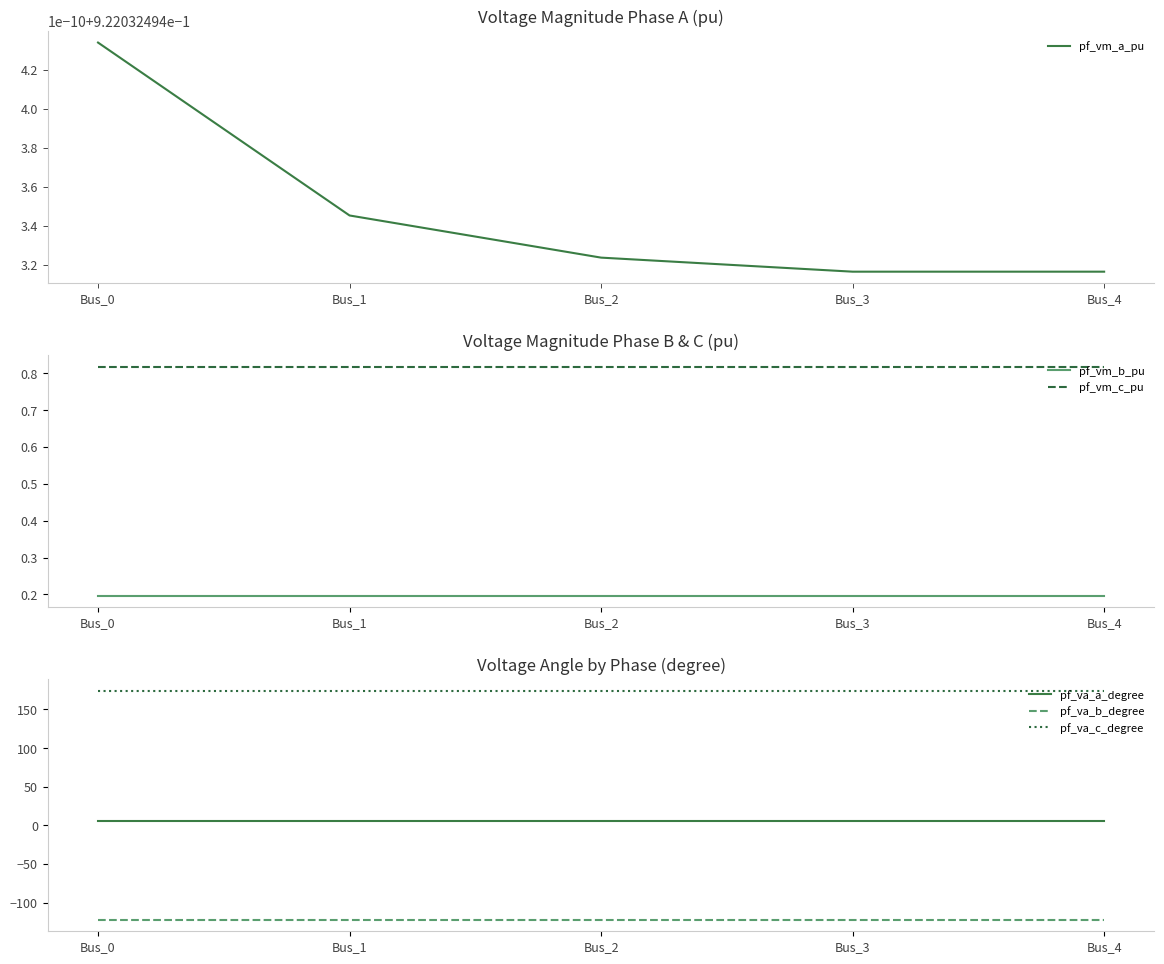

What is the maximum value shown in the chart?

174.2